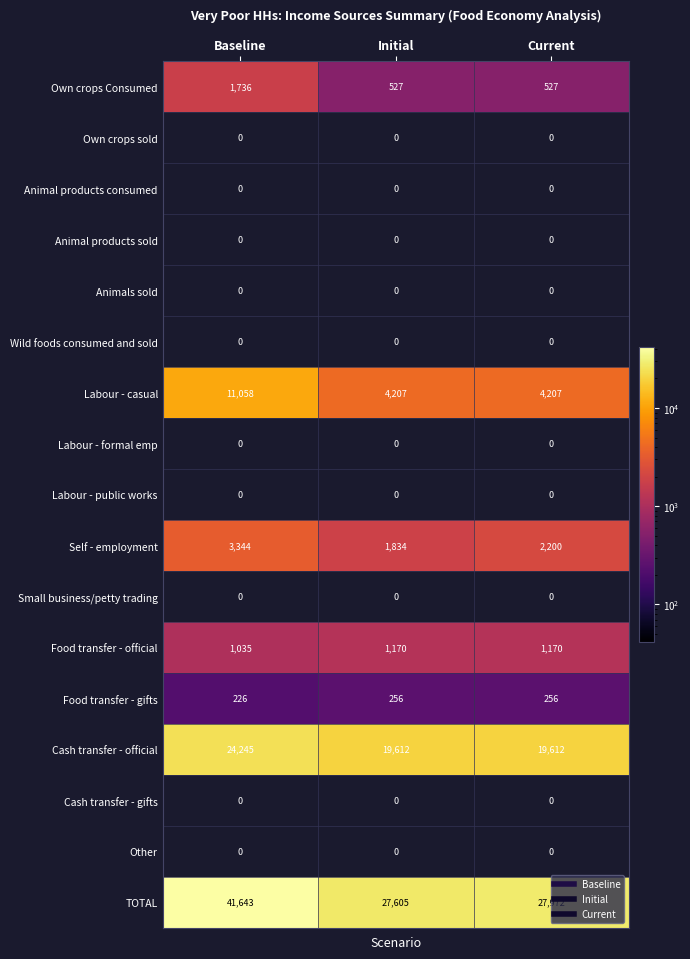

At which category does the chart reach its peak across all series?

Baseline